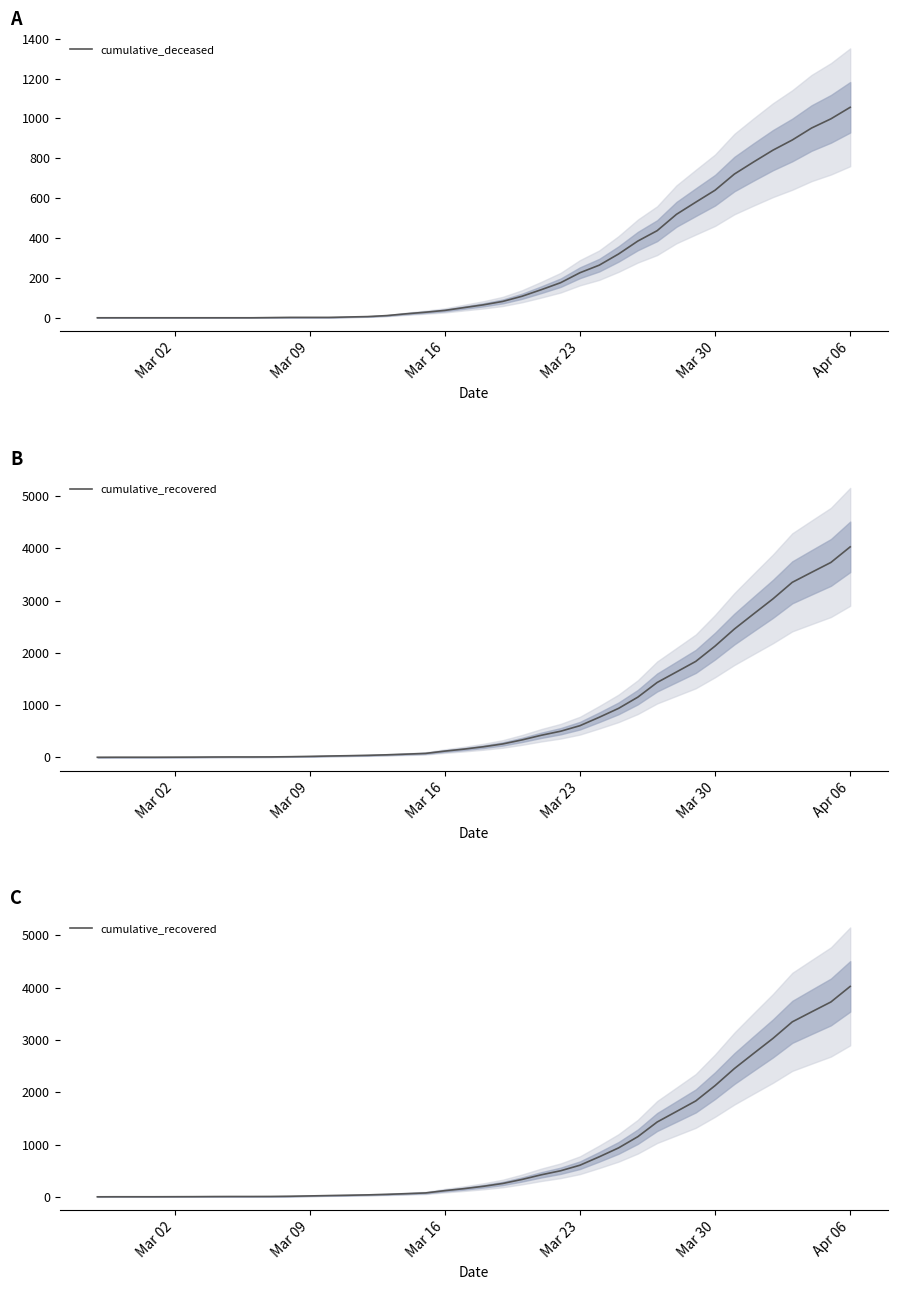

Between Mar 16 and 18, which is larger?

18